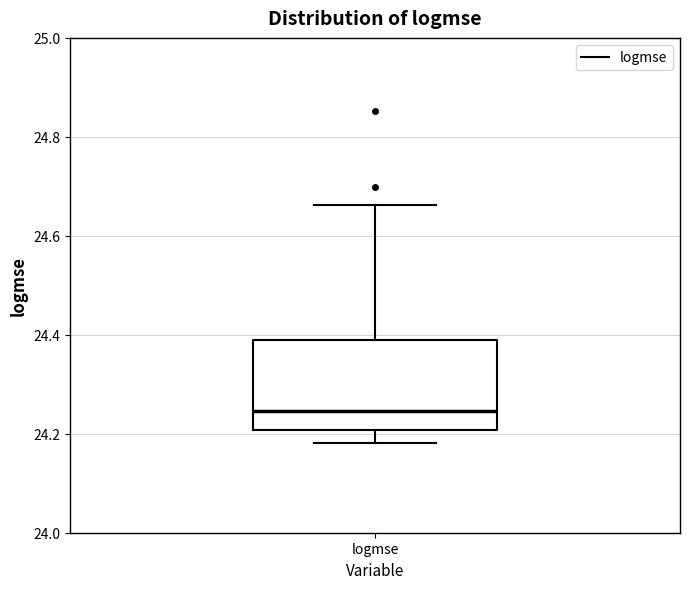

Transcribe this box plot: give where the median line is, the range the box spans, and where the two whiskers end, as read against the y-axis. The values are not printed on the chart, so give them approximately, as read against the axis.

median 24.24, box 24.20 to 24.38, whiskers 24.18 to 24.66